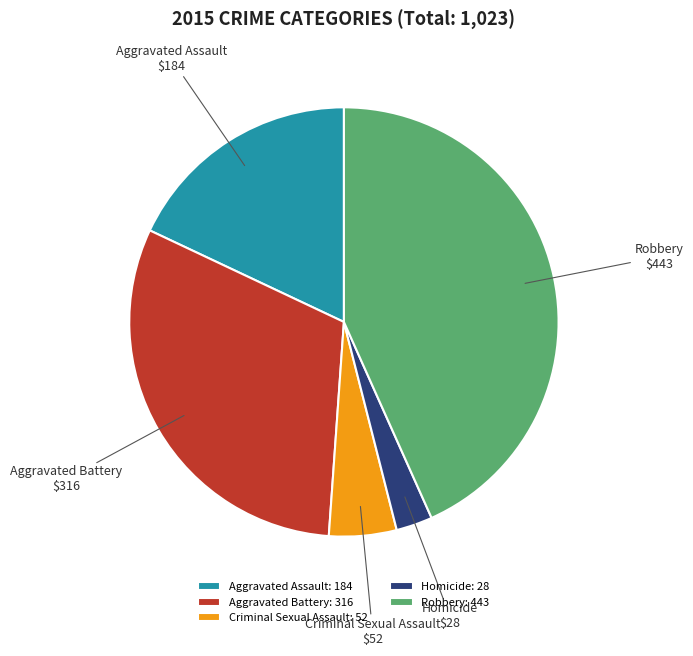

Which category has the biggest portion of the pie?

Robbery